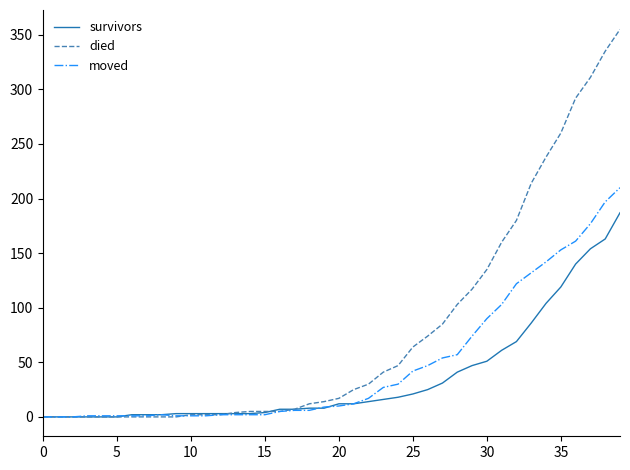

Which series has the largest total across all categories?

died